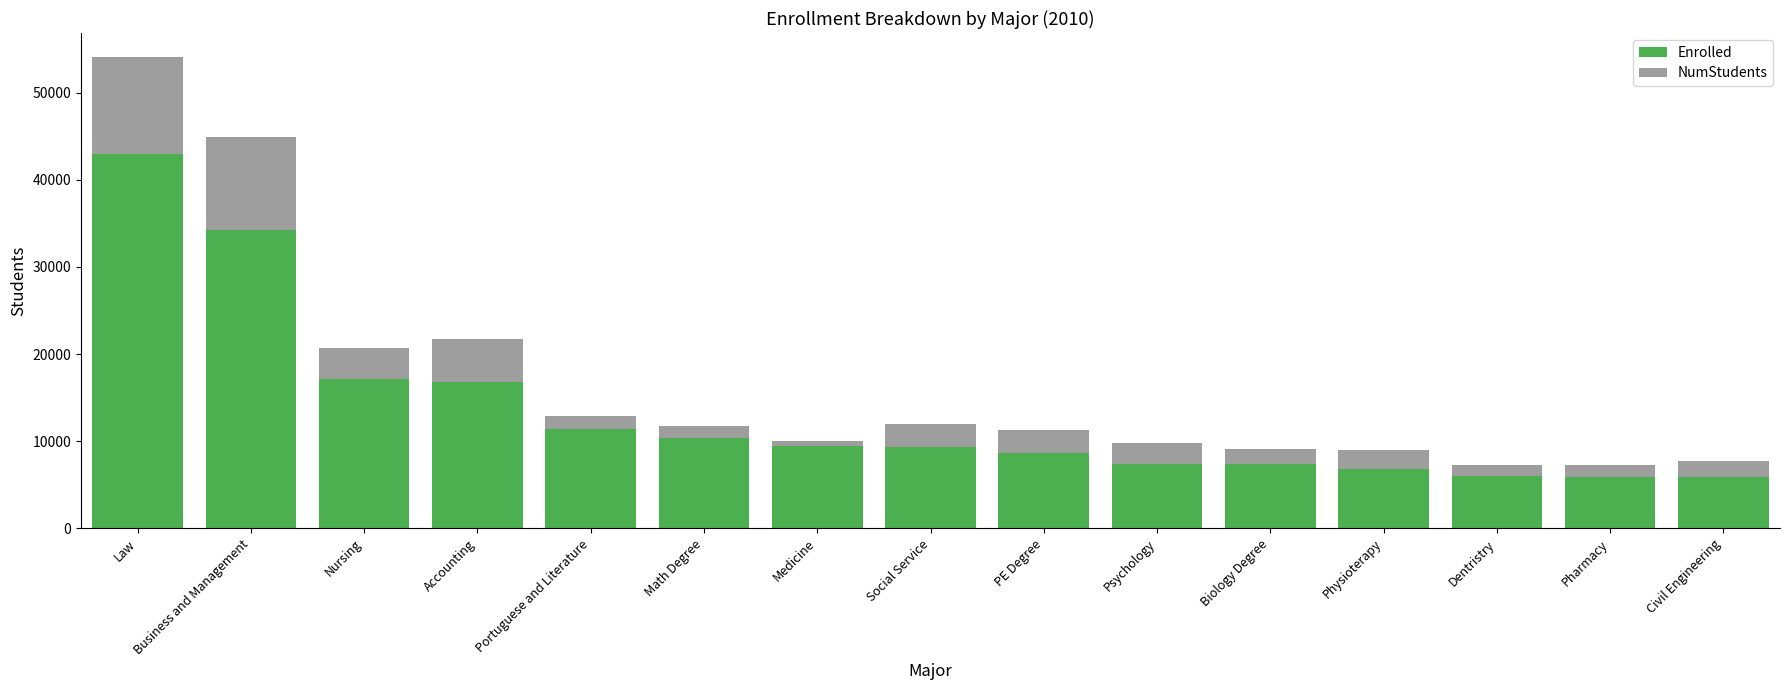

Is it true that Enrolled equals 42949 at Law?

True